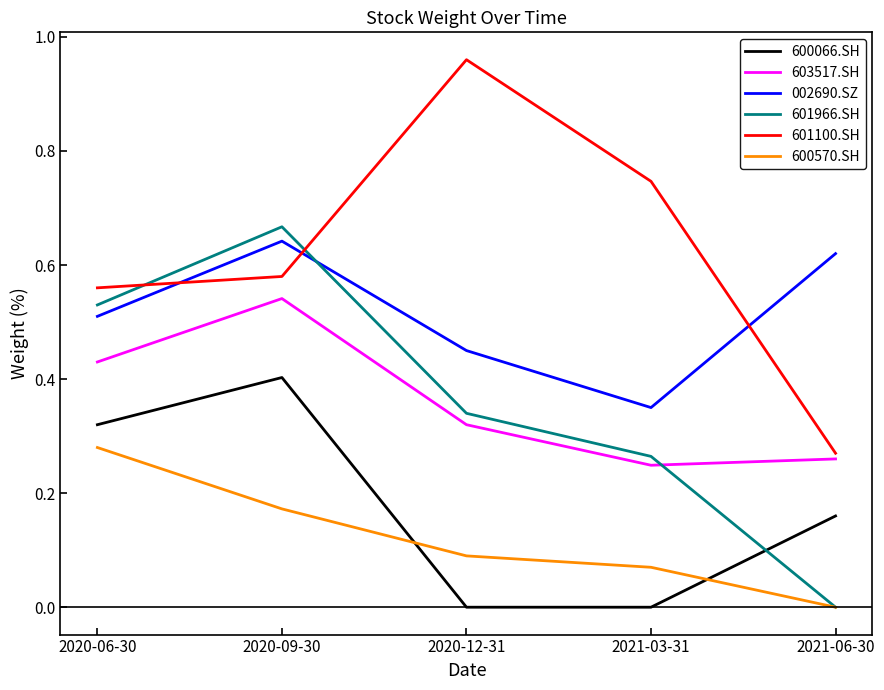

At which label does 600570.SH reach its minimum?

2021-06-30